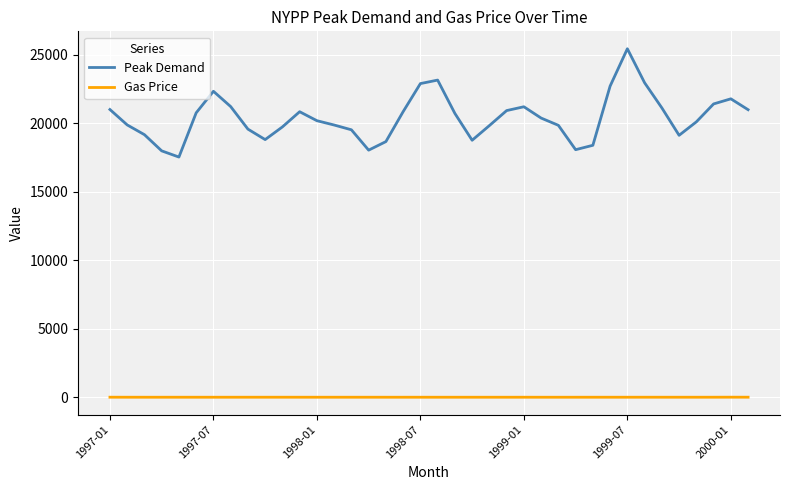

List the series in order of their overall mean, highest first.

Peak Demand, Gas Price